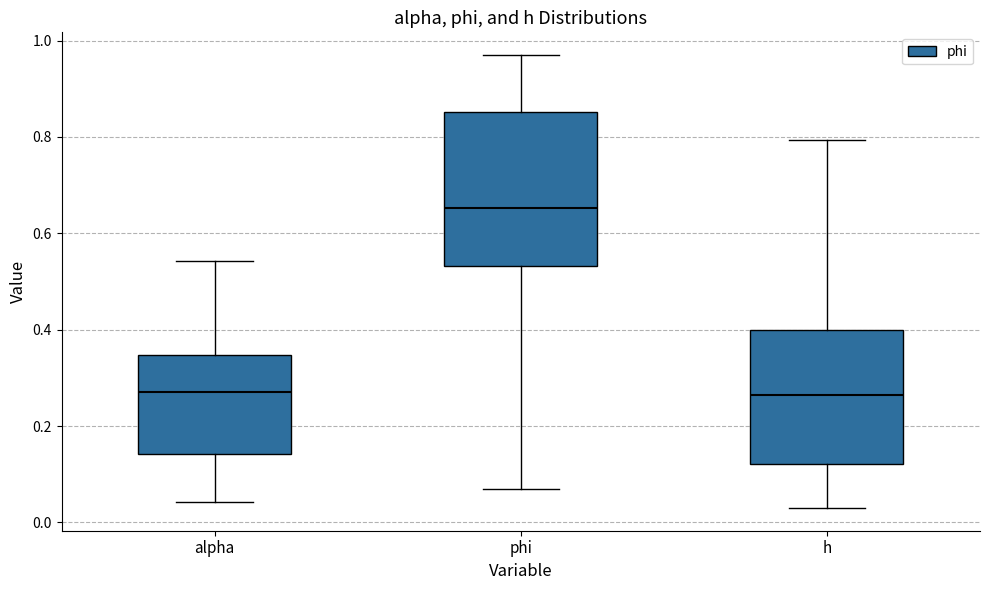

Which box's median line is the highest?

phi